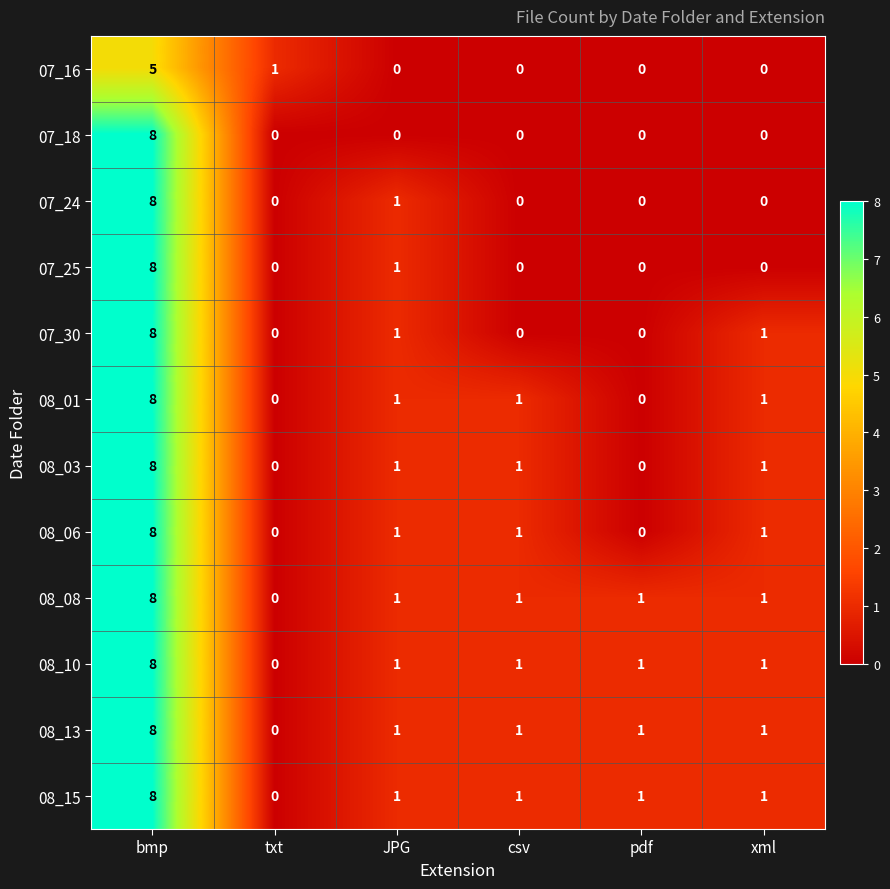

At which label does 08_13 reach its minimum?

txt